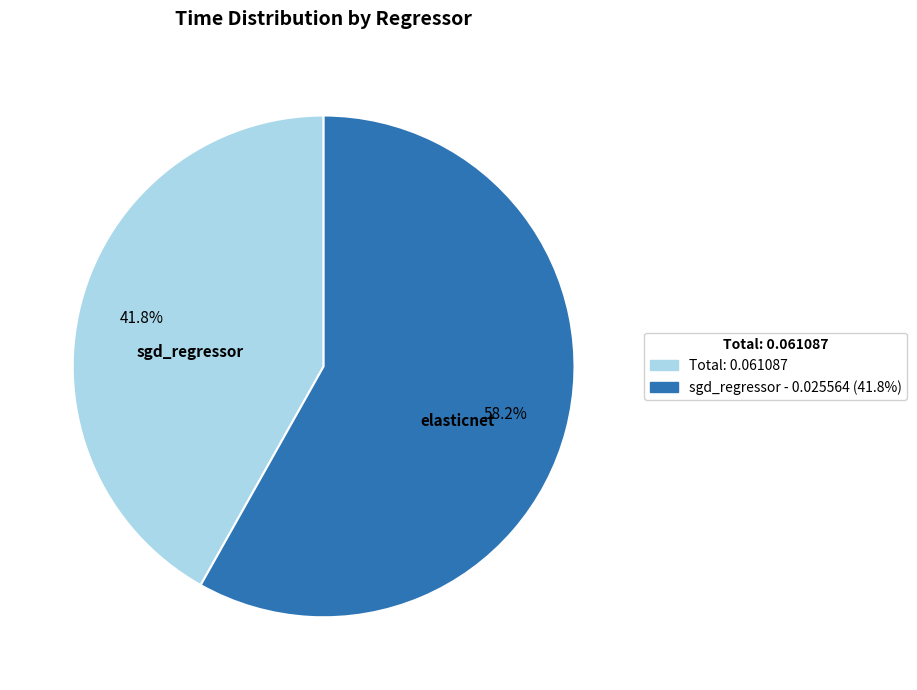

Does Total: 0.061087 represent more than half of the total?

No